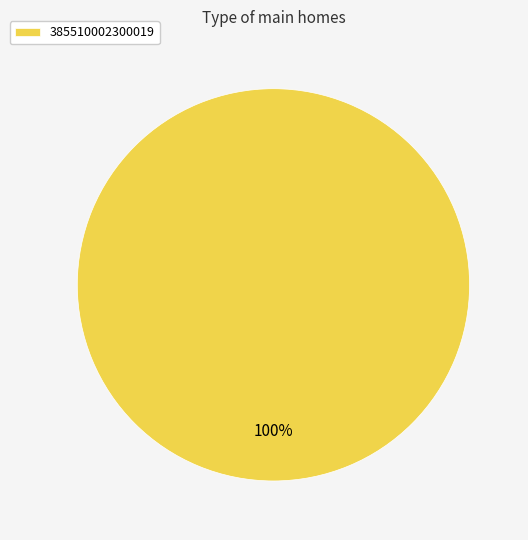

How many slices are in this pie chart?

1